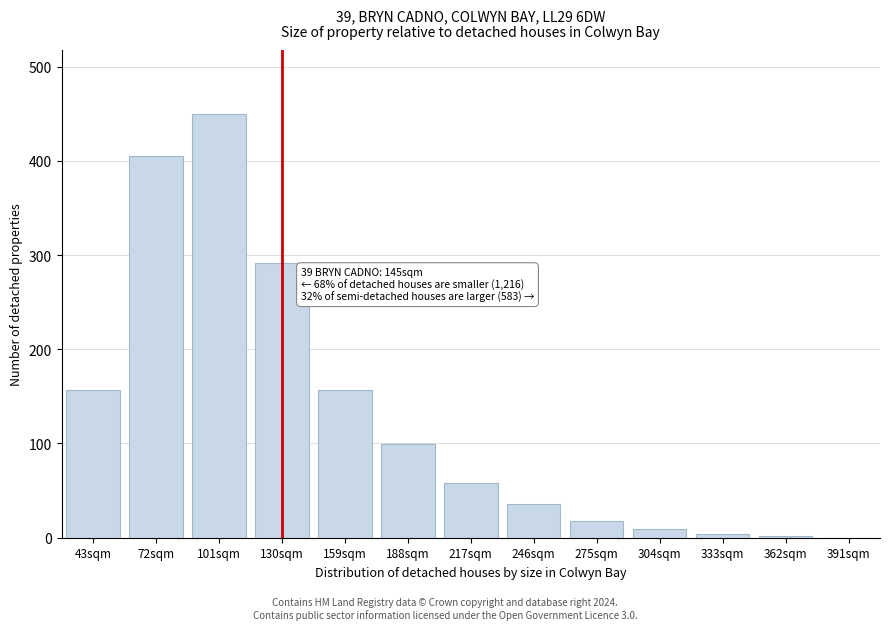

Between 188sqm and 130sqm, which is larger?

130sqm